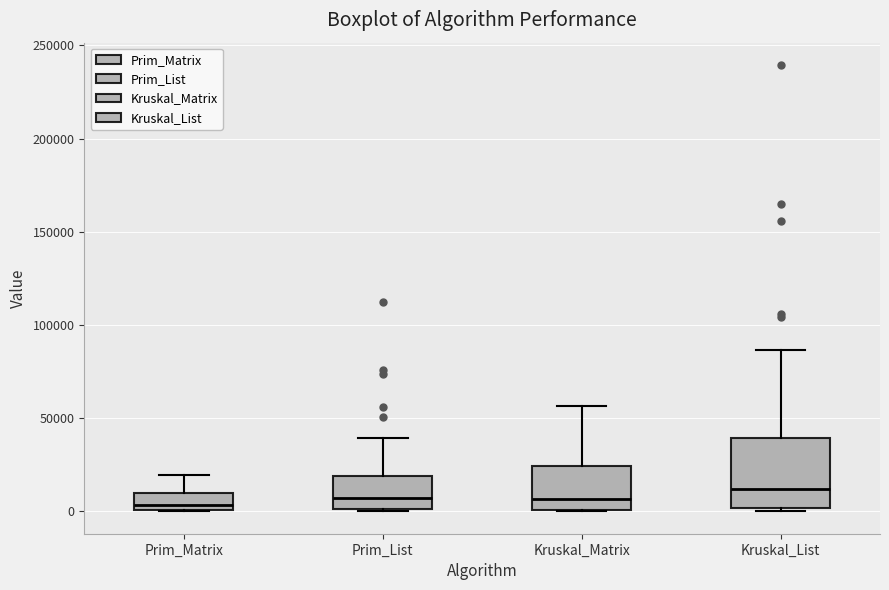

Reading left to right, read every box against the y-axis: the position of its median line, the range the box covers, and the ends of its whiskers. The values are not printed on the chart, so give them approximately, as read against the axis.

Prim_Matrix: median 5000, box 0 to 10000, whiskers 0 to 20000
Prim_List: median 5000, box 0 to 20000, whiskers 0 to 40000
Kruskal_Matrix: median 5000, box 0 to 25000, whiskers 0 to 55000
Kruskal_List: median 10000, box 0 to 40000, whiskers 0 (just below the box's lower edge) to 85000